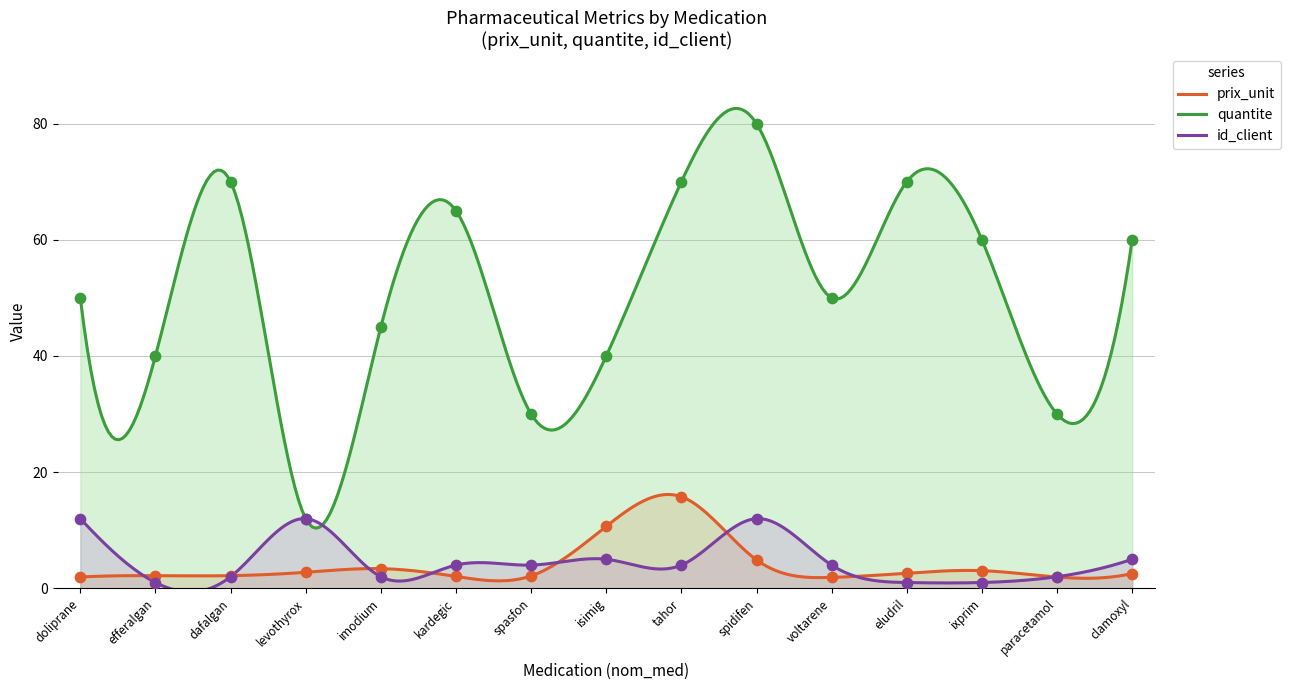

Which series contains the lowest Y value?

id_client